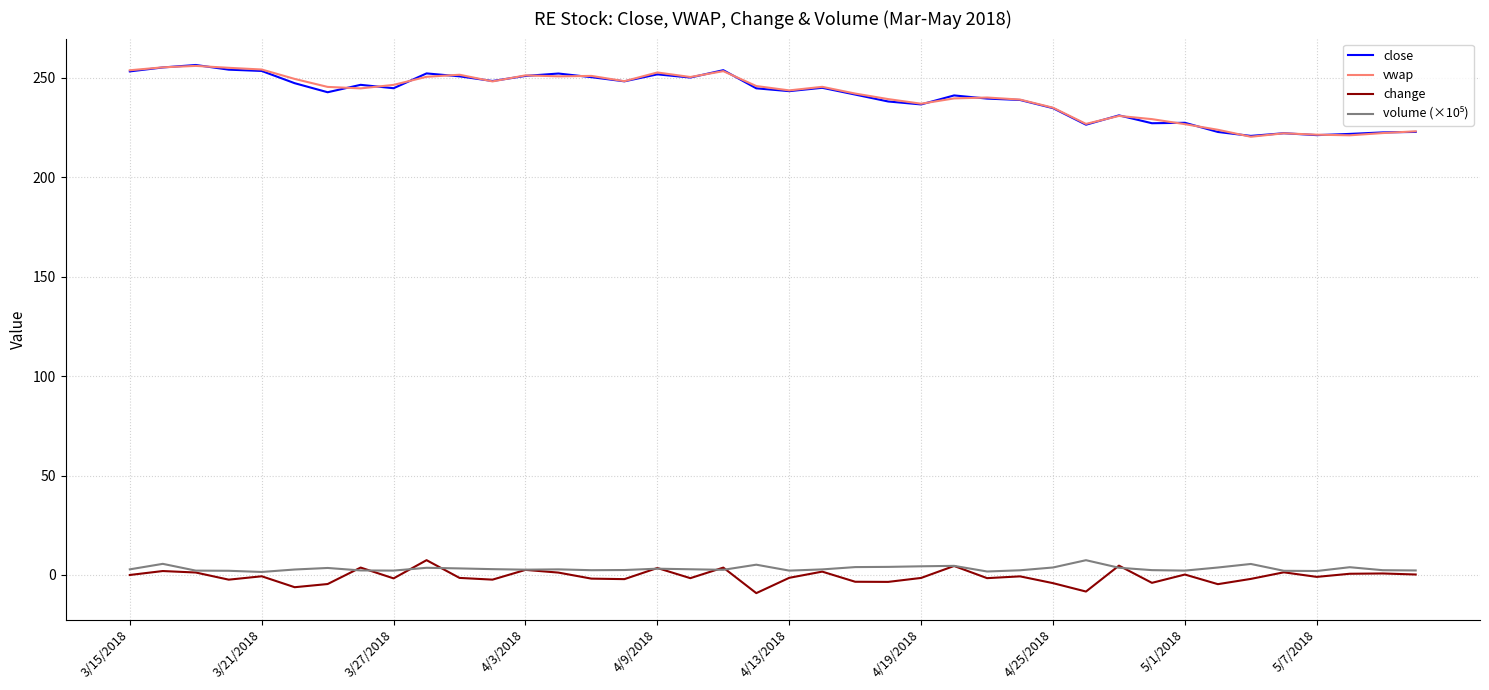

True or false: close and change intersect in this chart.

False